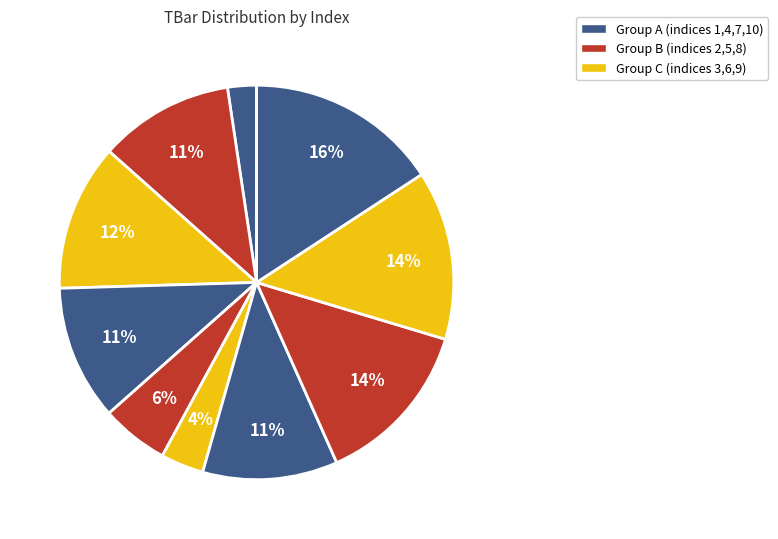

How many segments does this pie chart have?

10